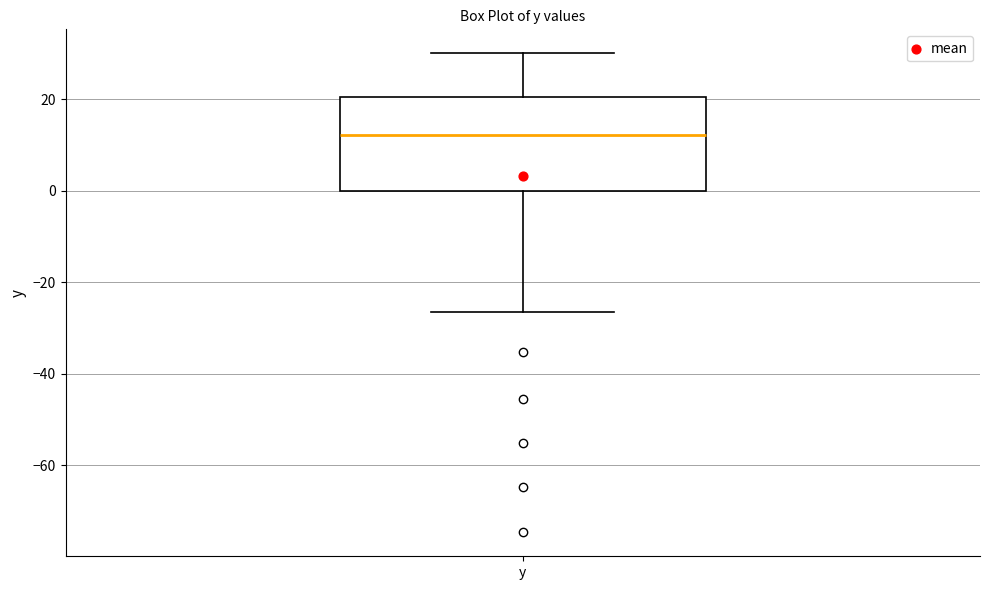

Transcribe this box plot: give where the median line is, the range the box spans, and where the two whiskers end, as read against the y-axis. The values are not printed on the chart, so give them approximately, as read against the axis.

median 12, box 0 to 20, whiskers -26 to 30